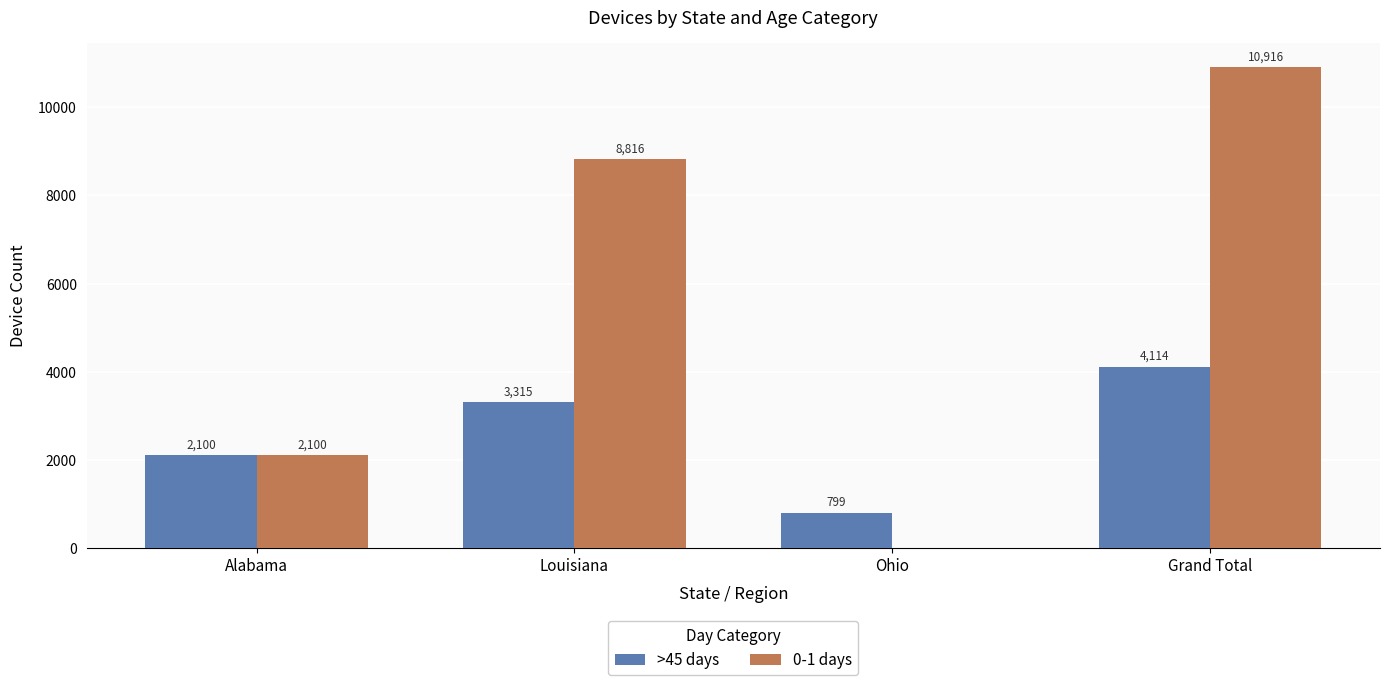

Count the number of data series in this chart.

2